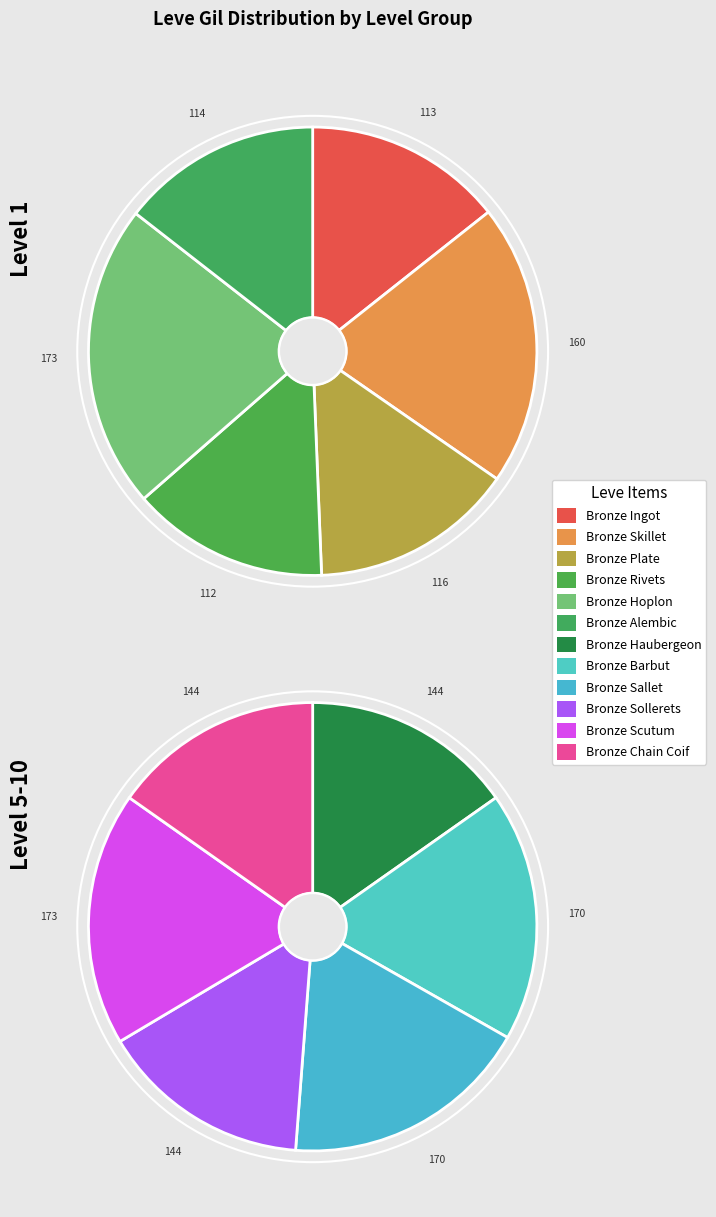

To the nearest percent, what is the combined percentage of Bronze Haubergeon and Bronze Chain Coif?

17%